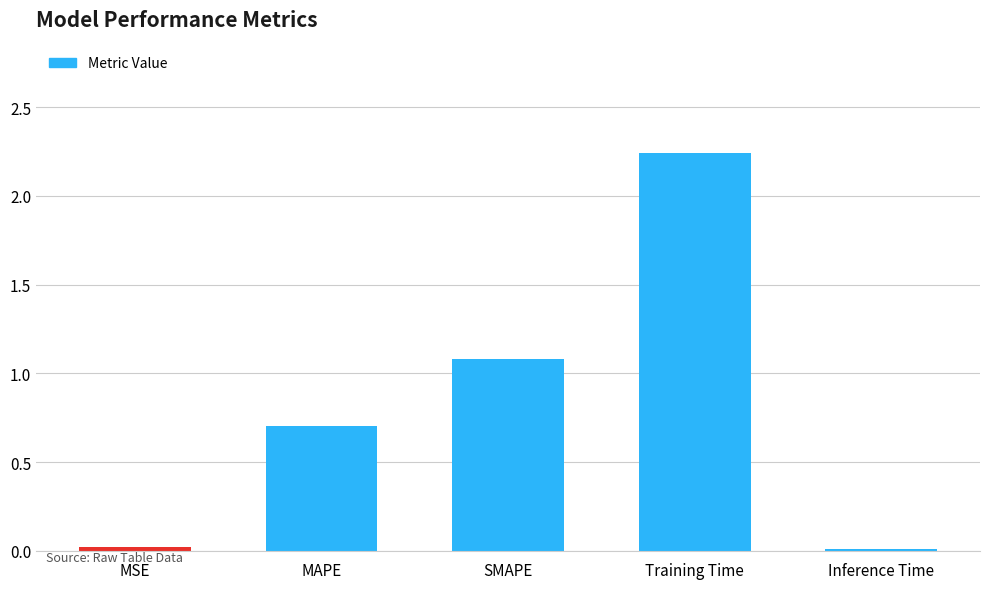

At which category does the chart reach its peak across all series?

Training Time